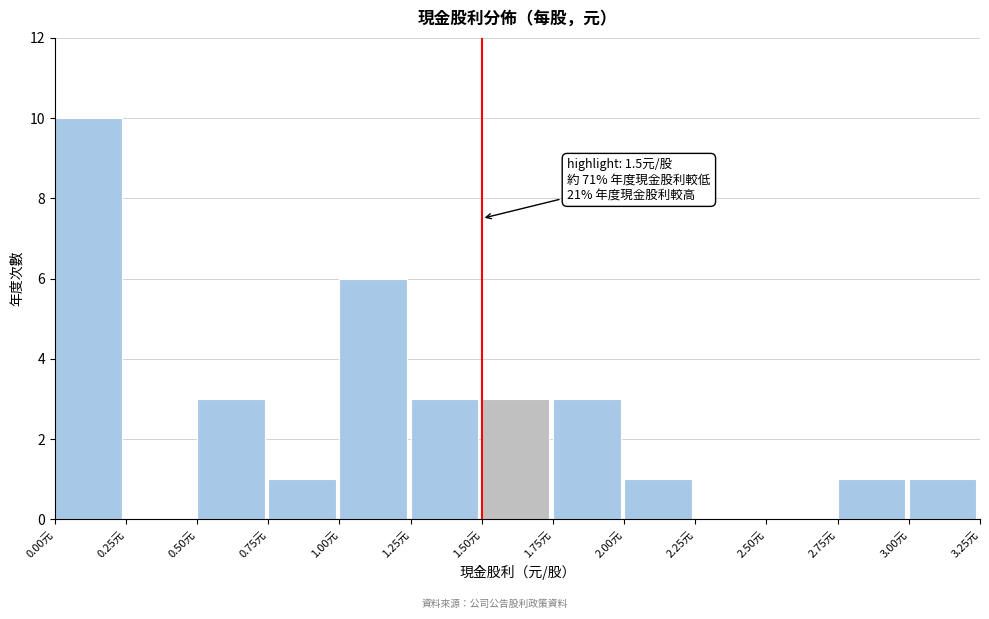

Which range on the x-axis has the tallest bar?

0.00 to 0.25